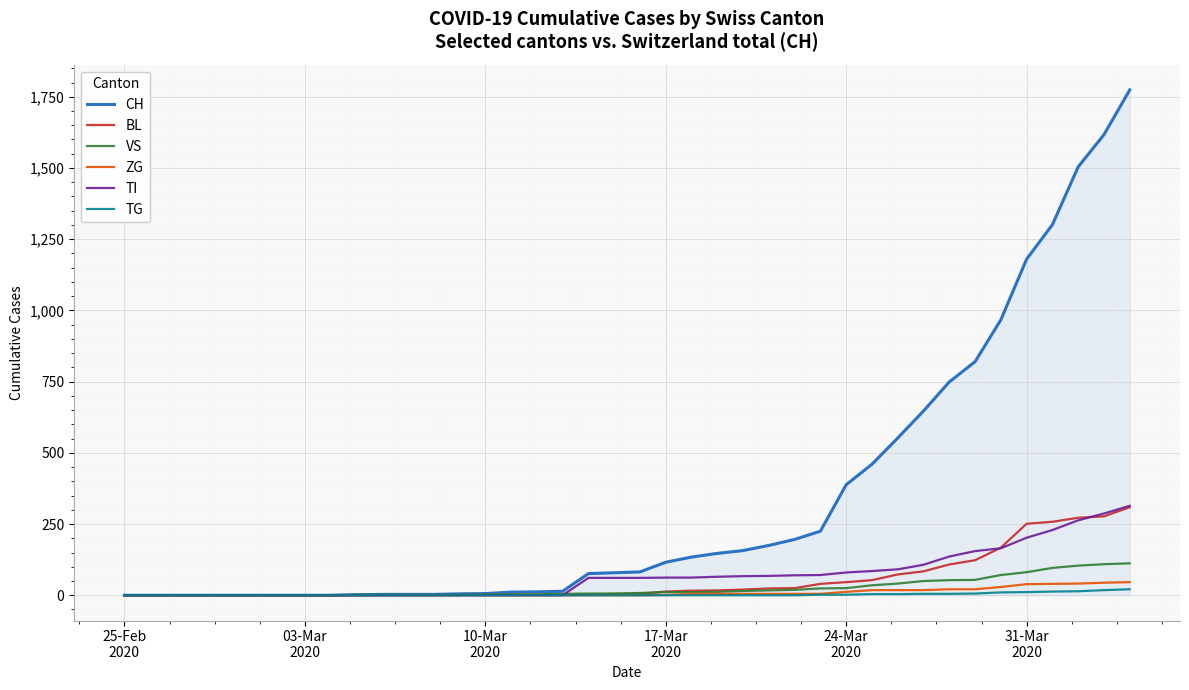

Which series has the widest spread of values?

CH